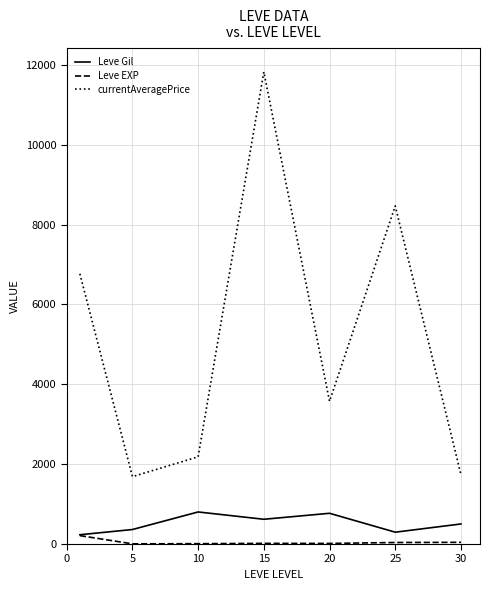

What is the highest value of the currentAveragePrice series?

11826.2